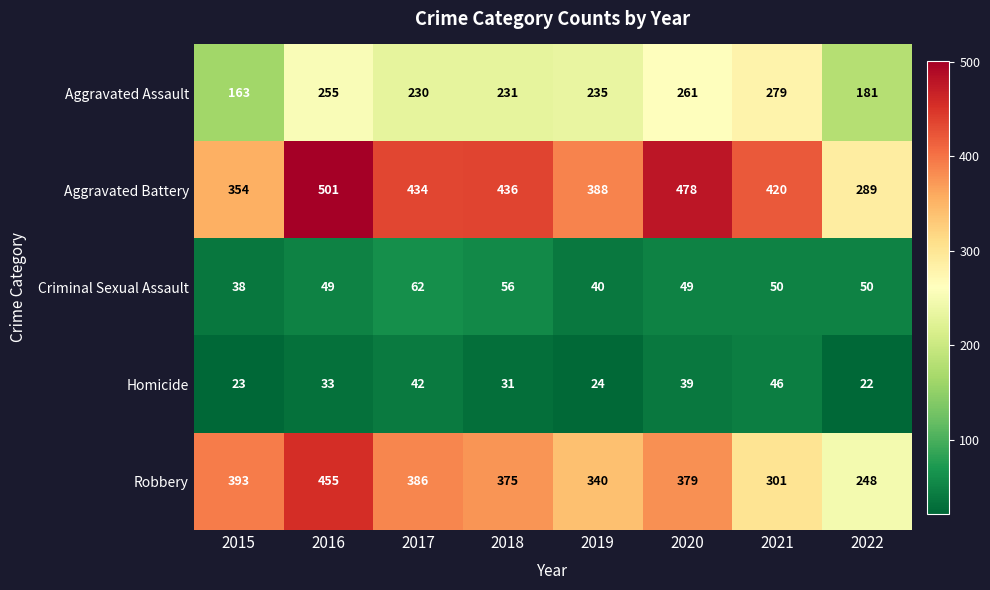

Which series has the largest total across all categories?

Aggravated Battery